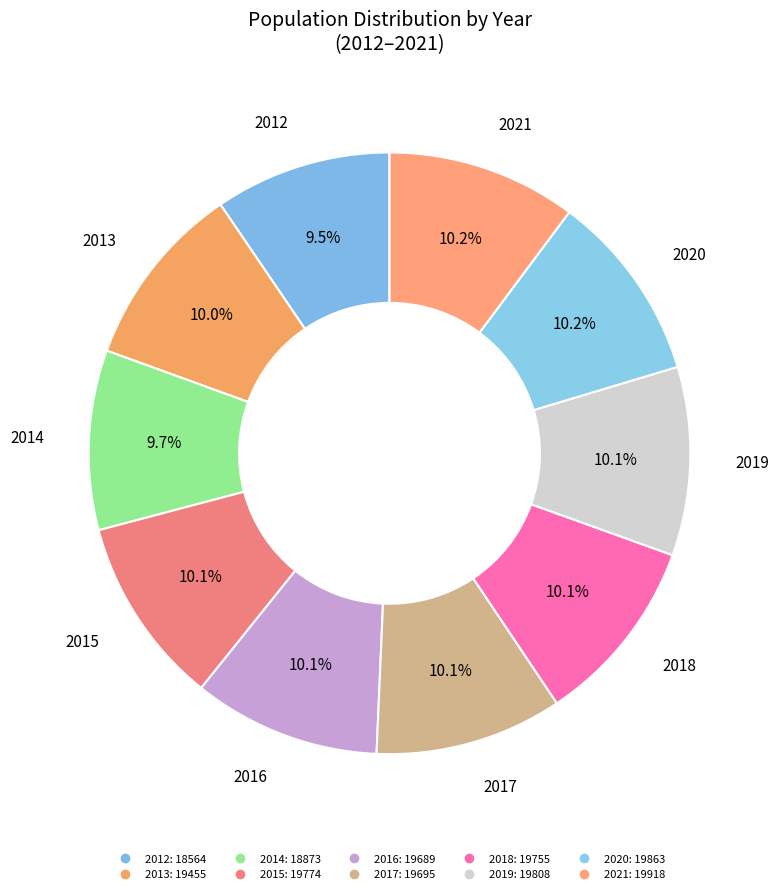

Which slice is the largest?

2021